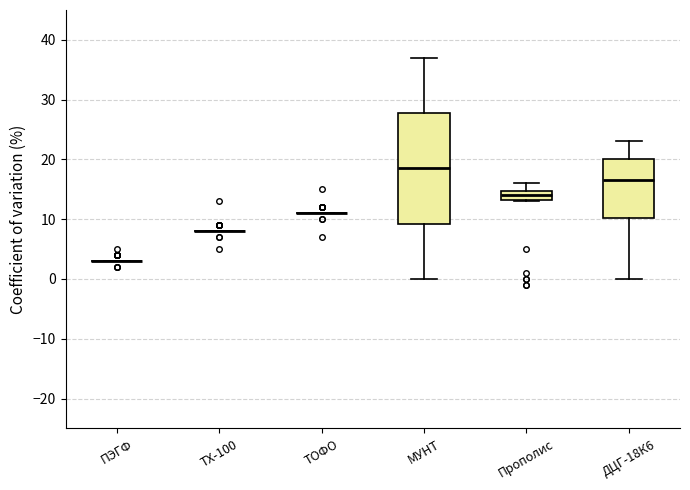

Reading left to right, read every box against the y-axis: the position of its median line, the range the box covers, and the ends of its whiskers. The values are not printed on the chart, so give them approximately, as read against the axis.

ПЭГФ: box collapsed to a line at 3, whiskers 3 to 3
ТХ-100: box collapsed to a line at 8, whiskers 8 to 8
ТОФО: box collapsed to a line at 11, whiskers 11 to 11
МУНТ: median 19, box 9 to 28, whiskers 0 to 37
Прополис: median 14, box 13 to 15, whiskers 13 to 16
ДЦГ-18К6: median 17, box 10 to 20, whiskers 0 to 23